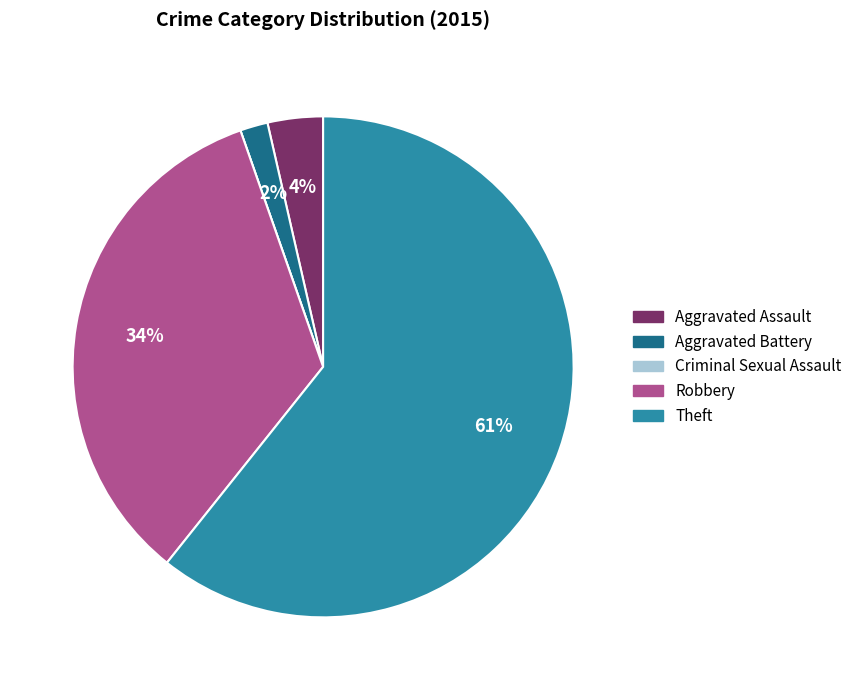

What is the ratio of the value at Aggravated Assault to the value at Theft?

0.1